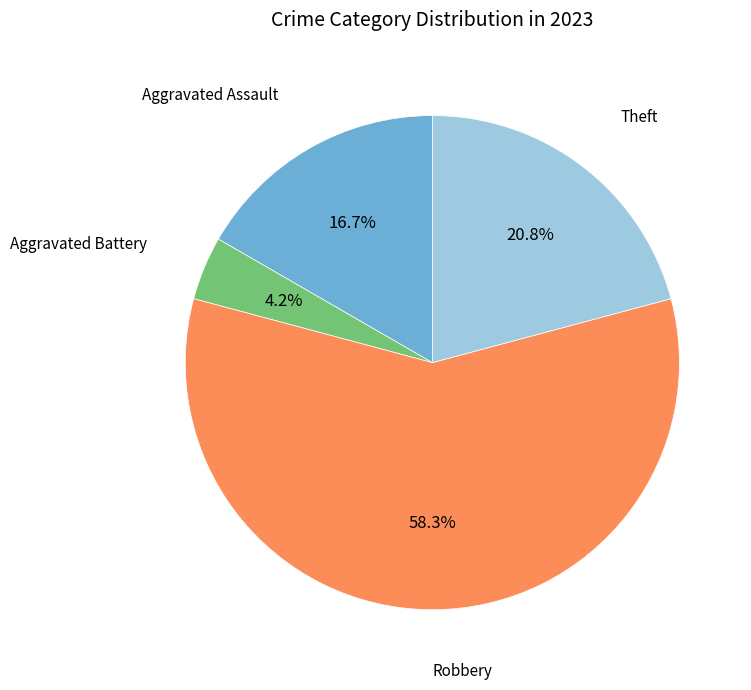

Is there a majority slice in this chart?

Yes